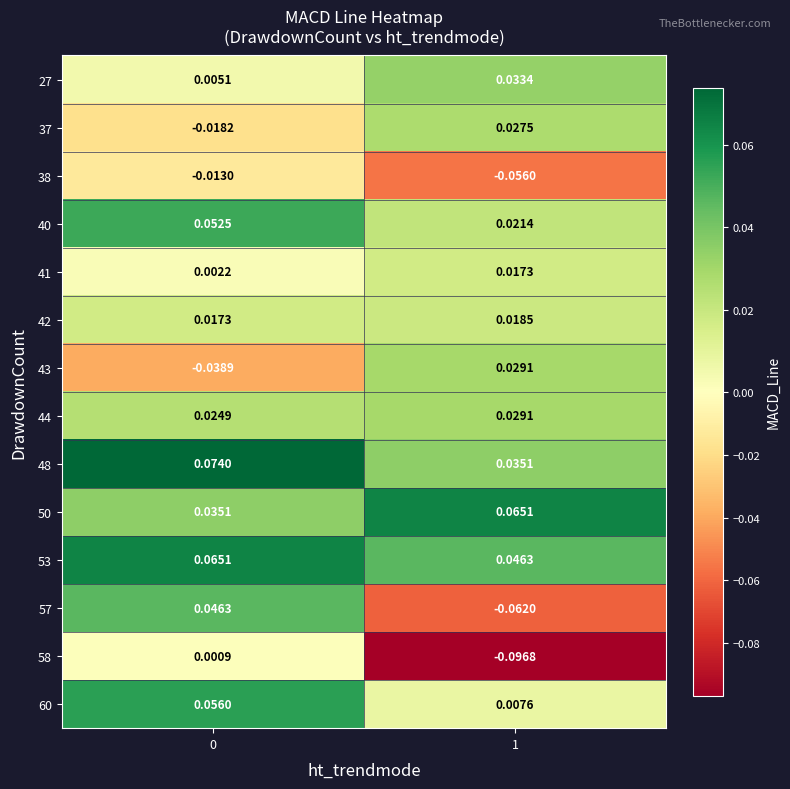

Is the value of 38 at 1 greater than the value of 40 at 1?

No